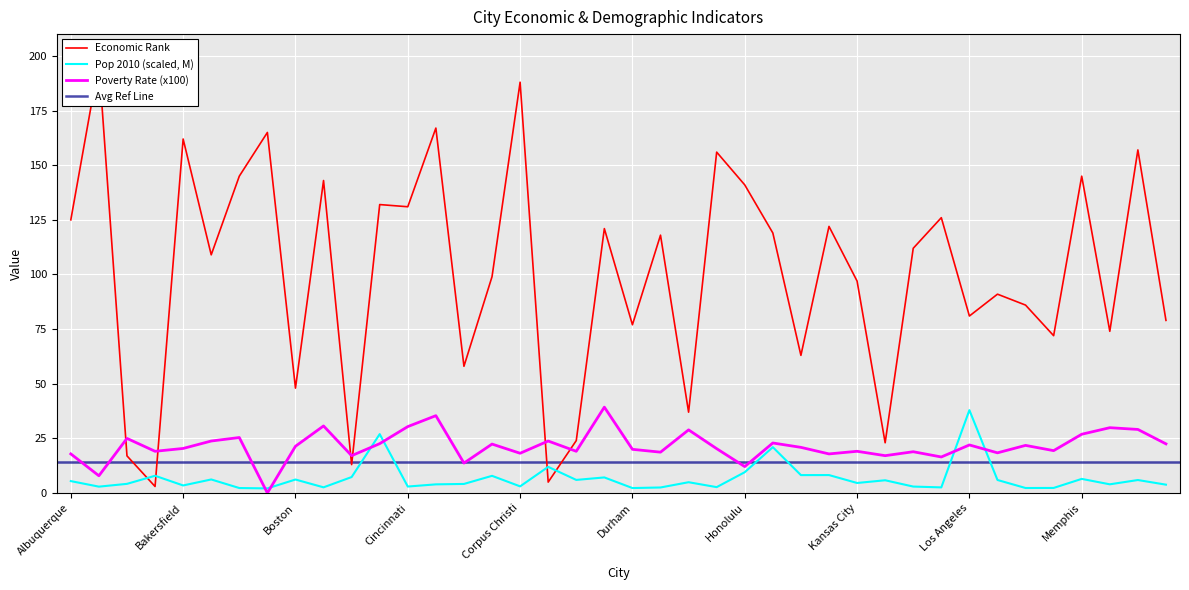

At which category does the chart reach its peak across all series?

Anchorage